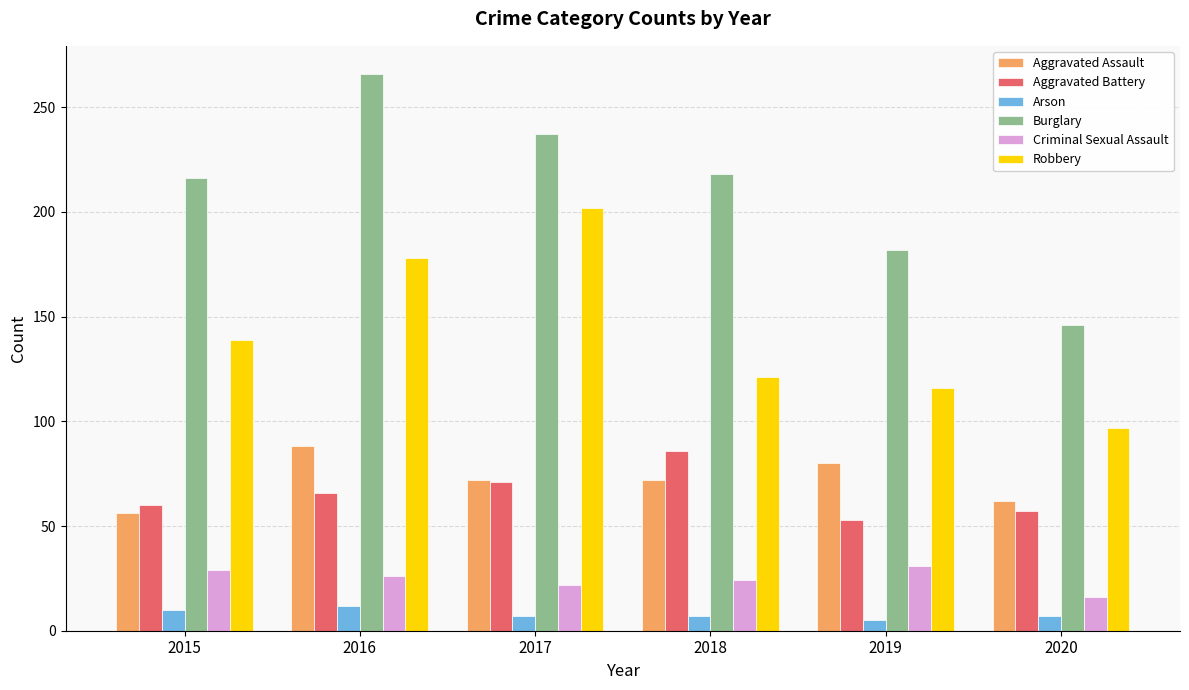

What is the difference between the highest and lowest values at 2017?

230